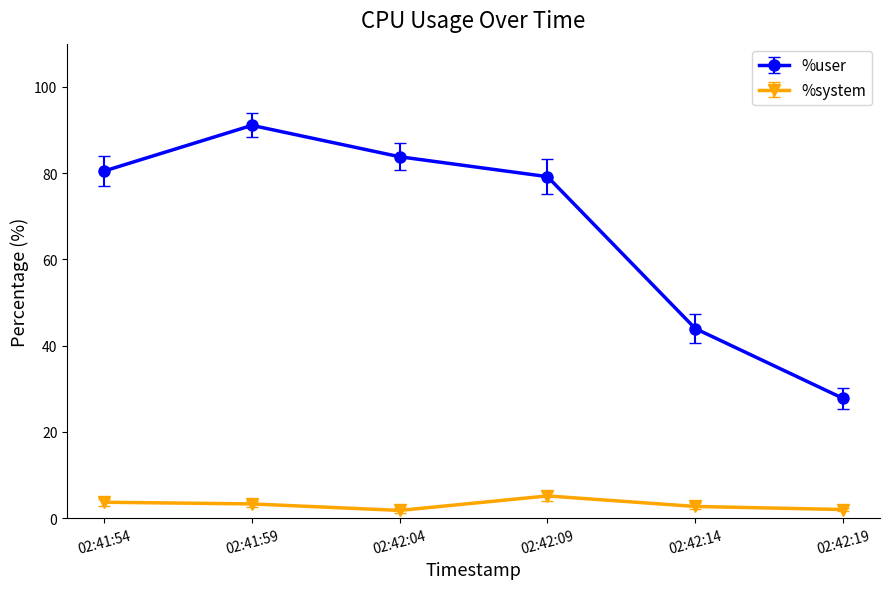

What position from the right is 02:42:19?

1